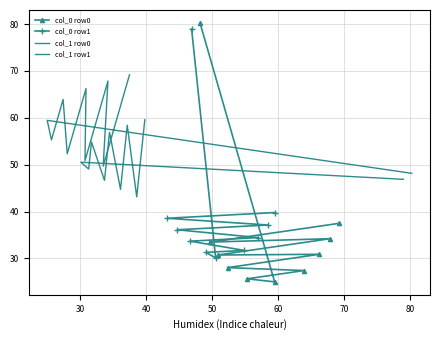

How many data points in col_0 row0 are less than 30?

4